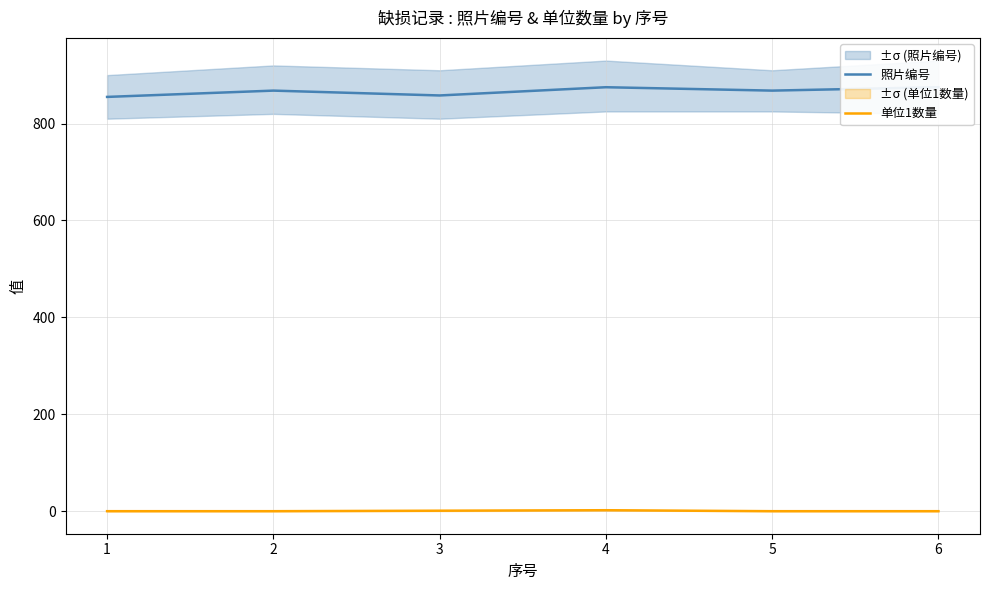

What is the difference between the maximum and second lowest values in the 单位1数量 series?

2